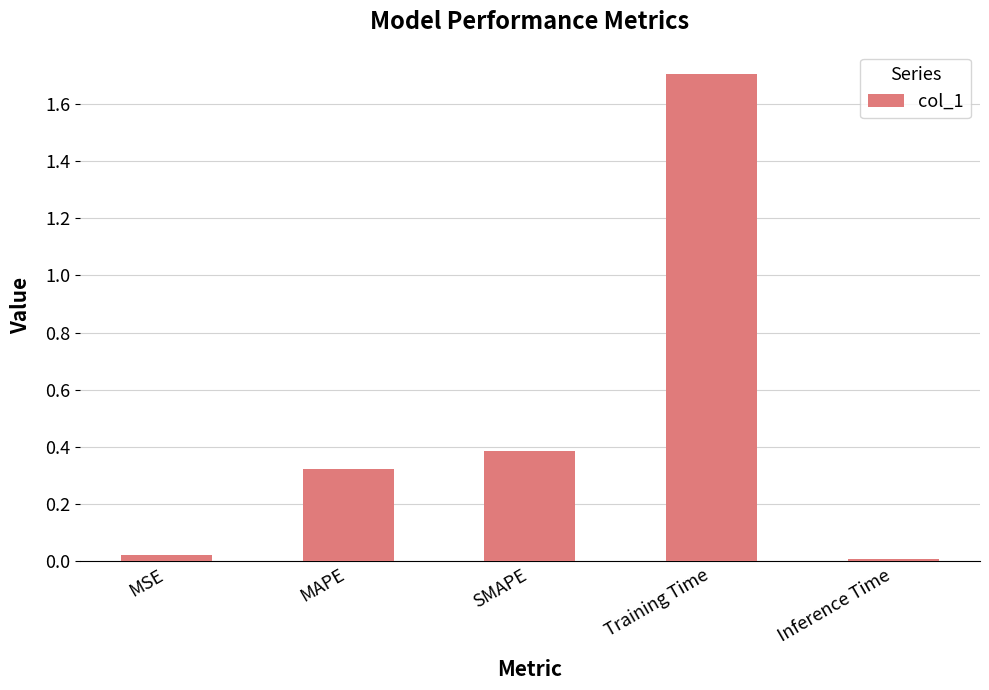

Which has a higher value, MAPE or Inference Time?

MAPE